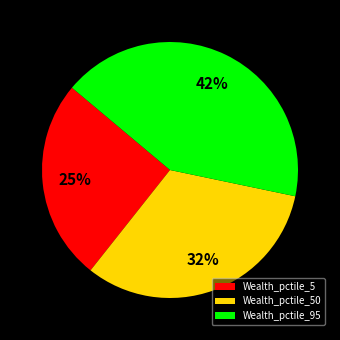

Is it true that Wealth_pctile_95 is 53% of the pie?

False